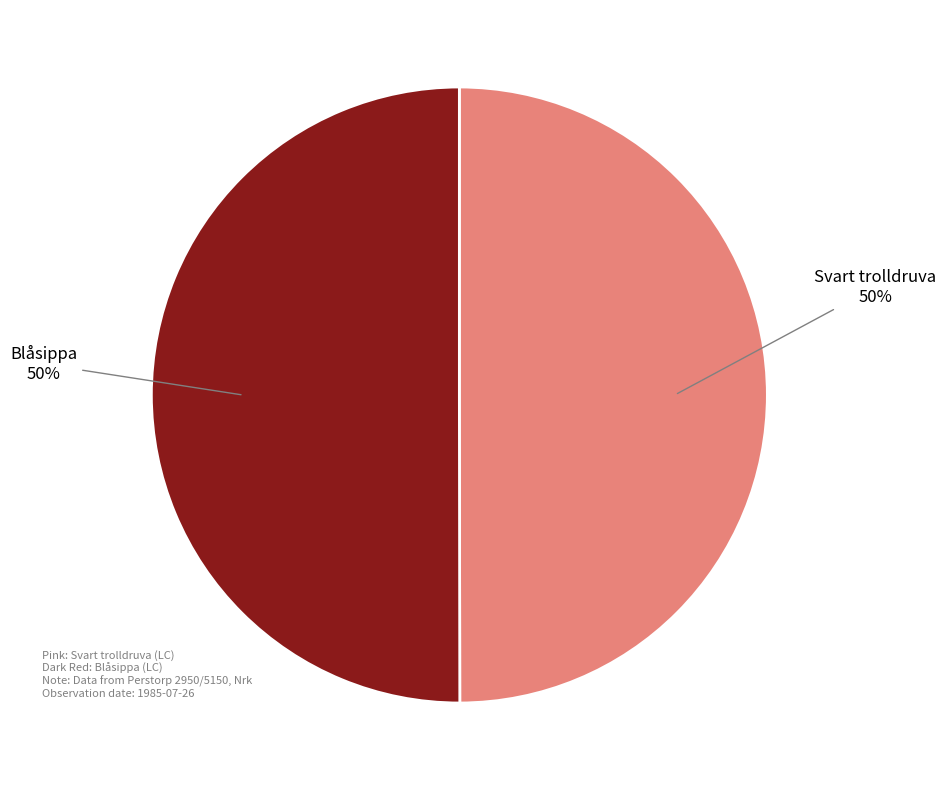

How many slices are in this pie chart?

2